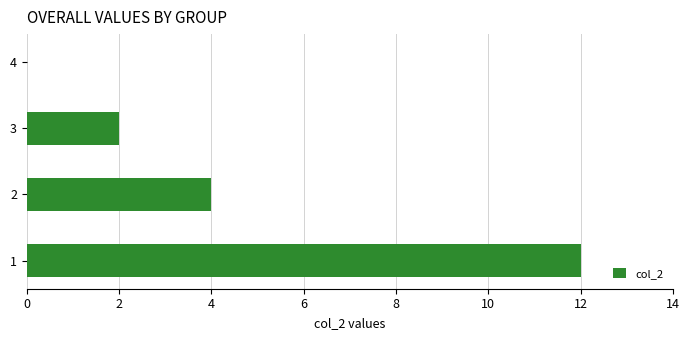

Reading bottom to top, extract all data points from this chart.

1=12	2=4	3=2	4=0